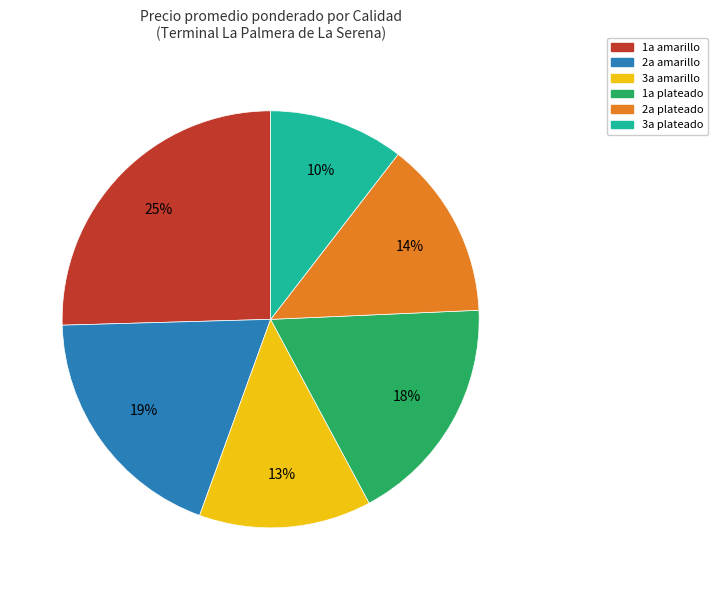

Which has a higher value, 2a plateado or 1a amarillo?

1a amarillo